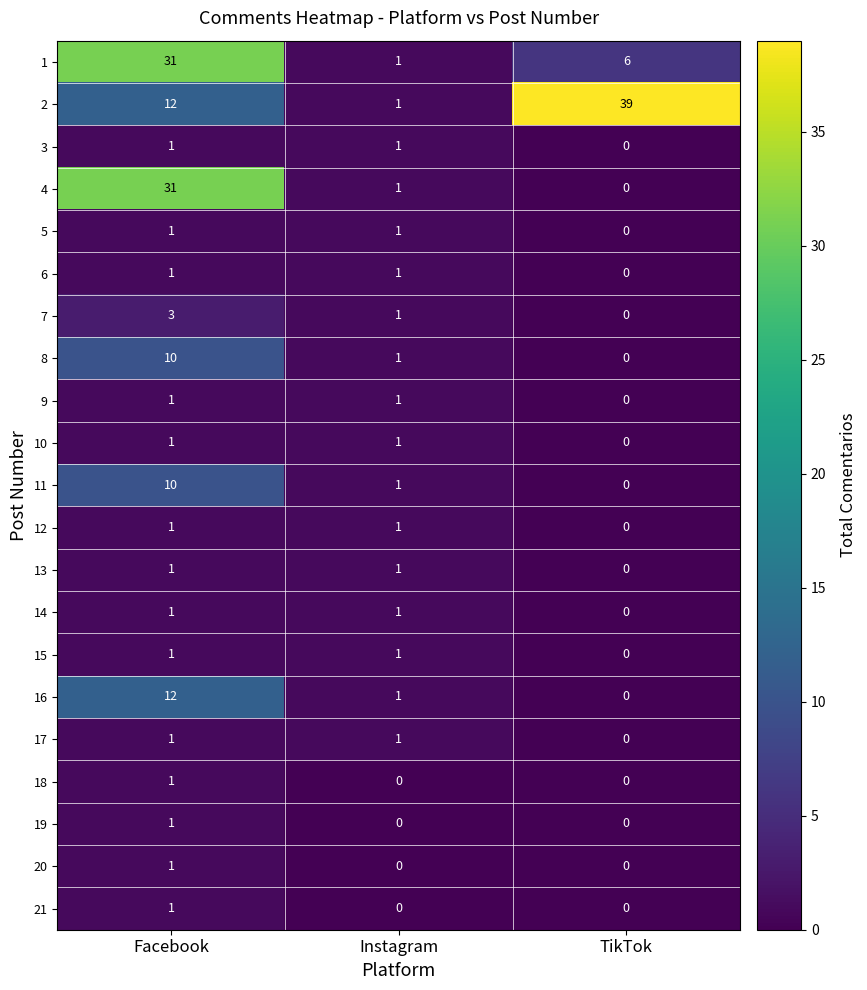

Count the number of categories in the chart.

3